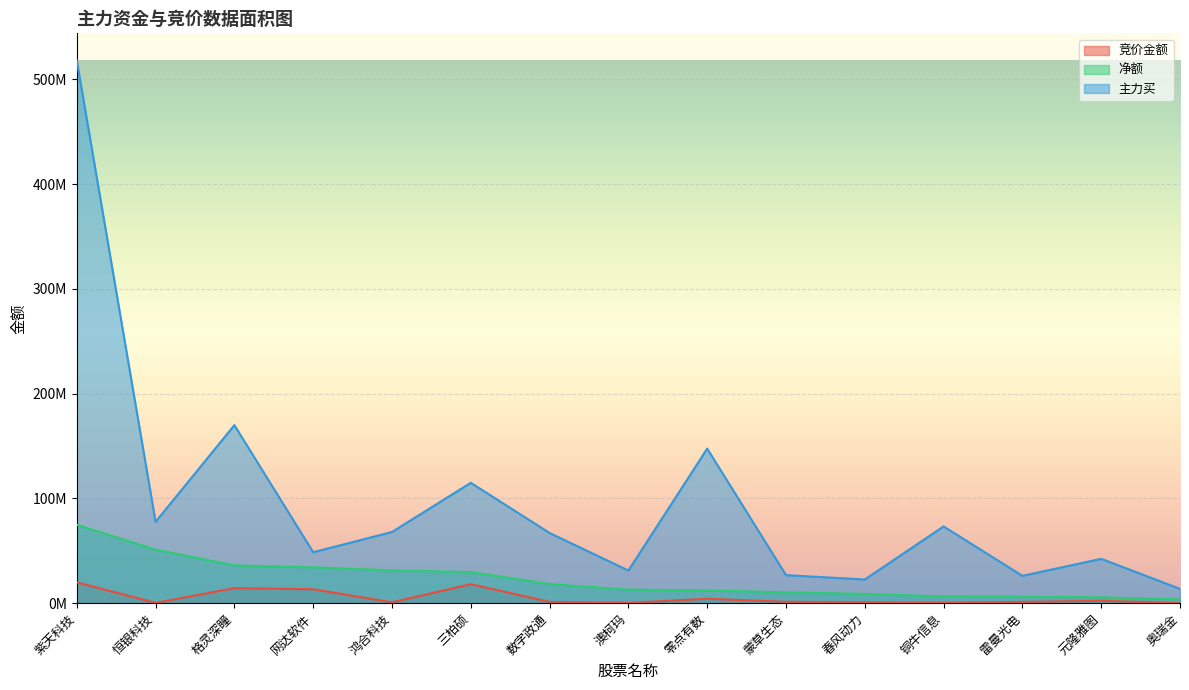

What is the value of the 主力买 point at the 1st from the left?

517958279